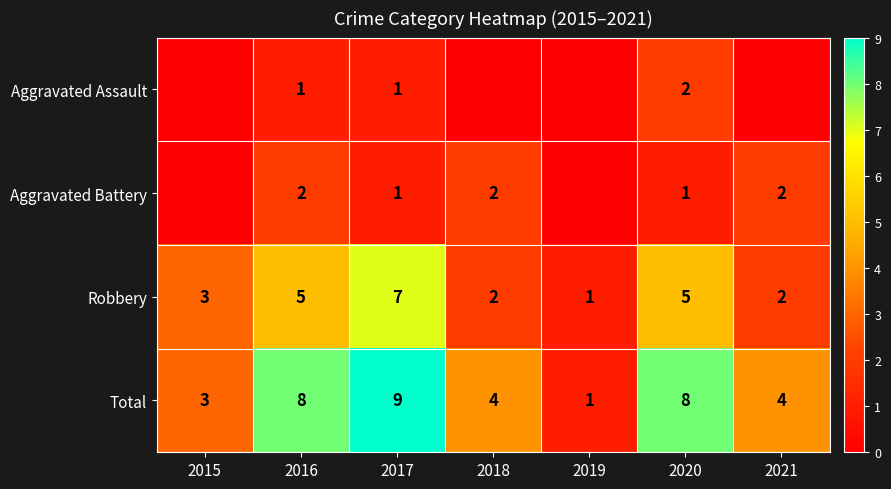

Is the value of Aggravated Assault at 2016 greater than the value of Robbery at 2017?

No